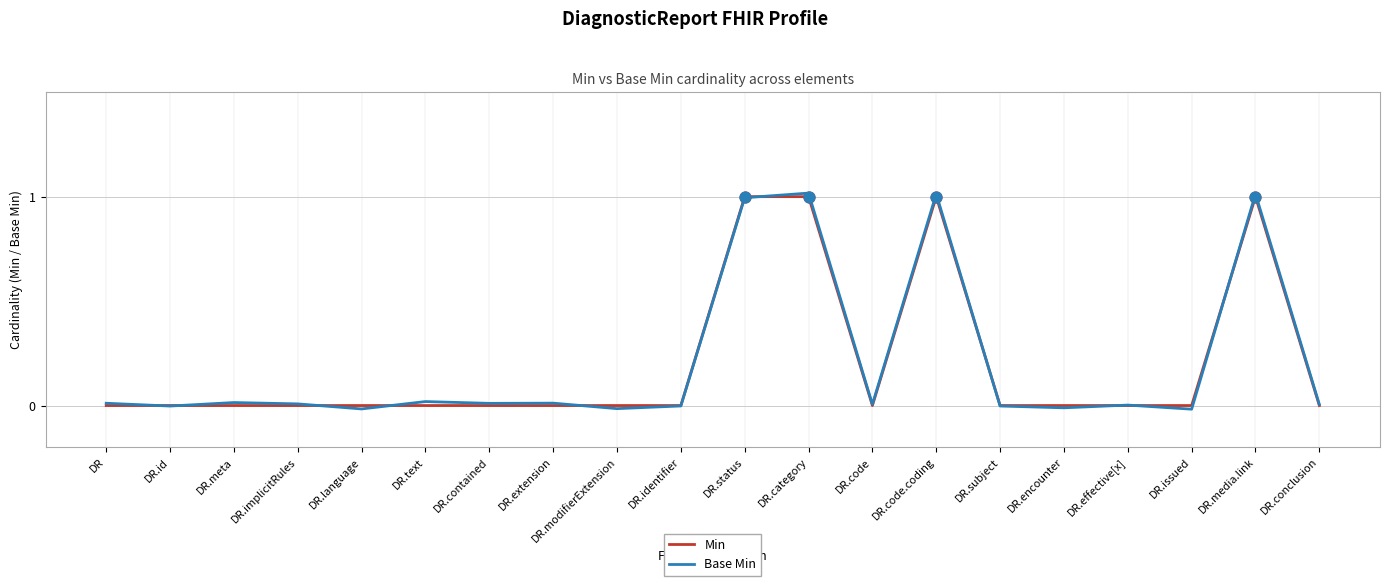

Which series has the widest spread of values?

Base Min